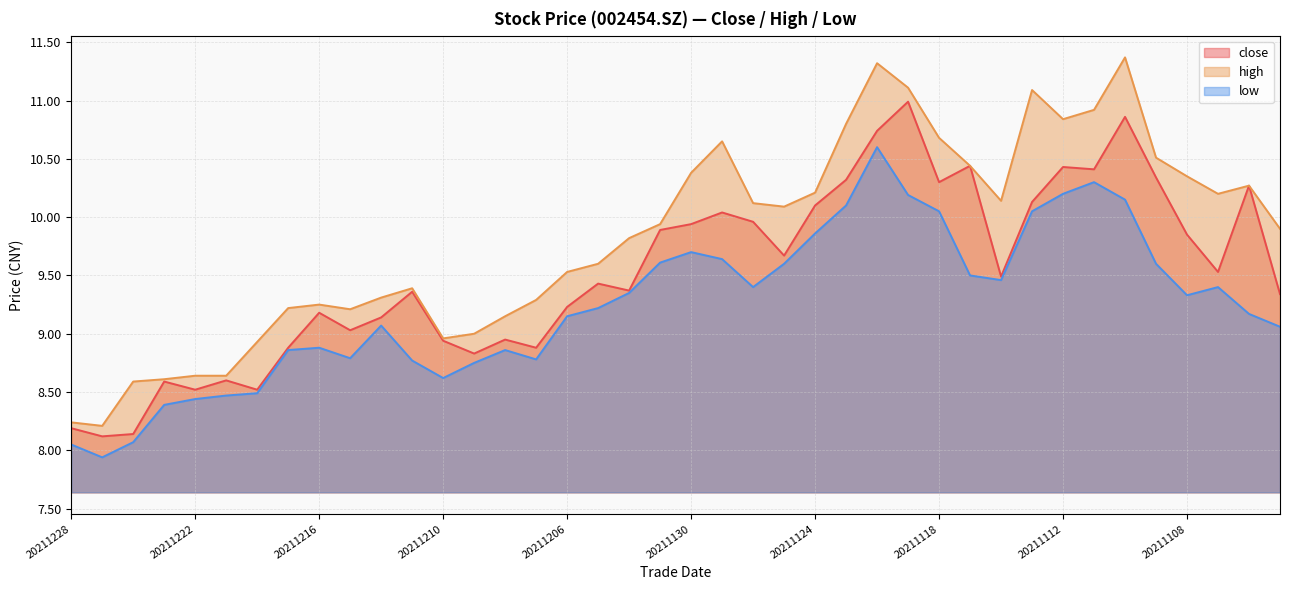

What is the value of the high point at the 2nd from the left?

8.2